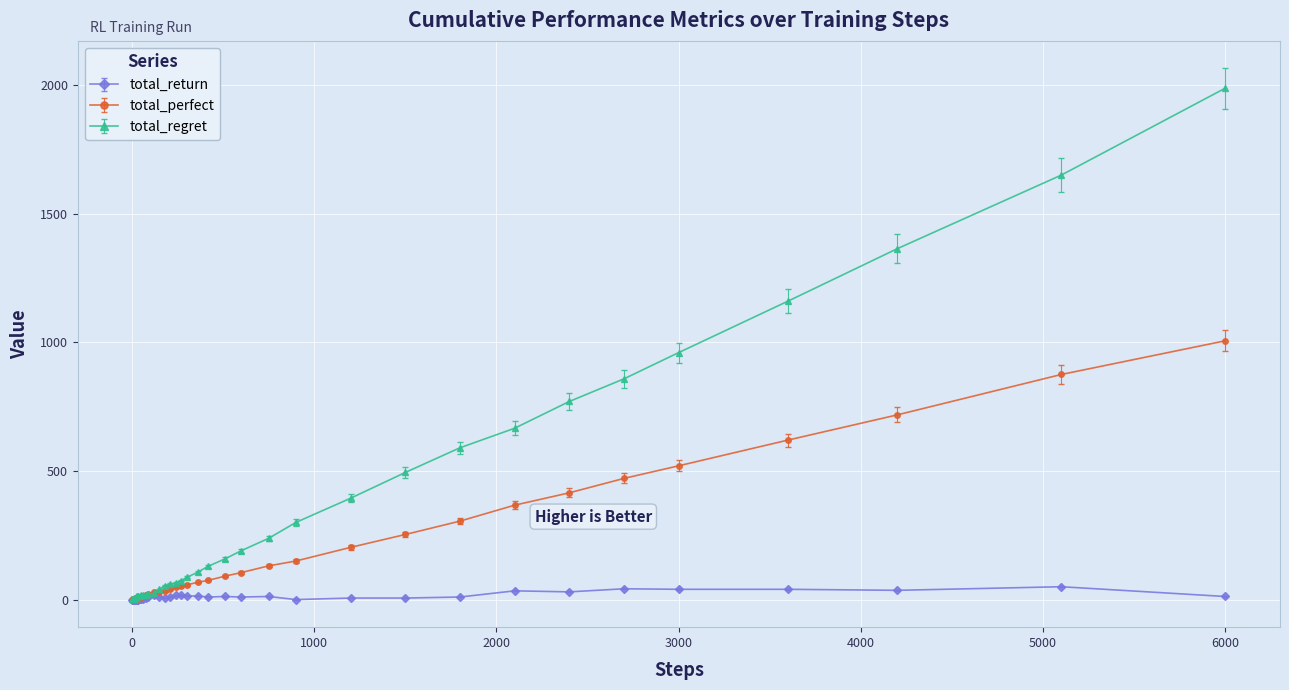

How many categories are shown in the chart?

40